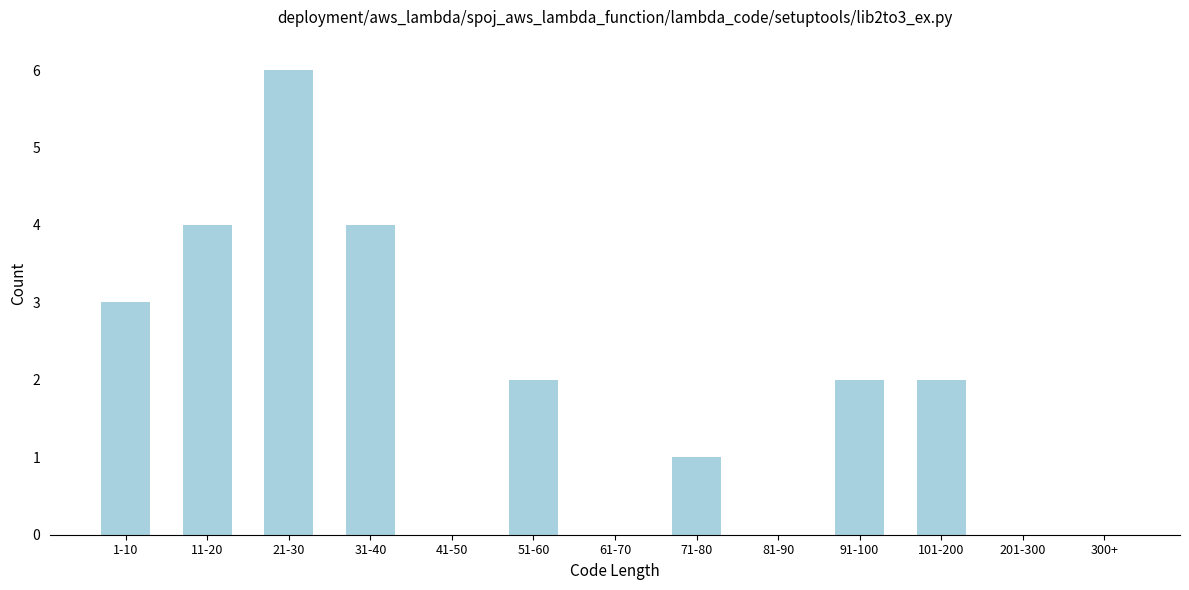

Reading left to right, list all the values displayed in this chart.

1-10=3	11-20=4	21-30=6	31-40=4	41-50=0	51-60=2	61-70=0	71-80=1	81-90=0	91-100=2	101-200=2	201-300=0	300+=0